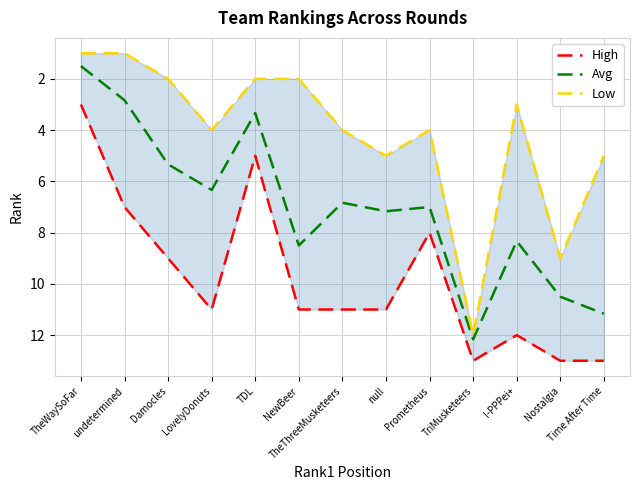

True or false: Low and High cross at least once.

False